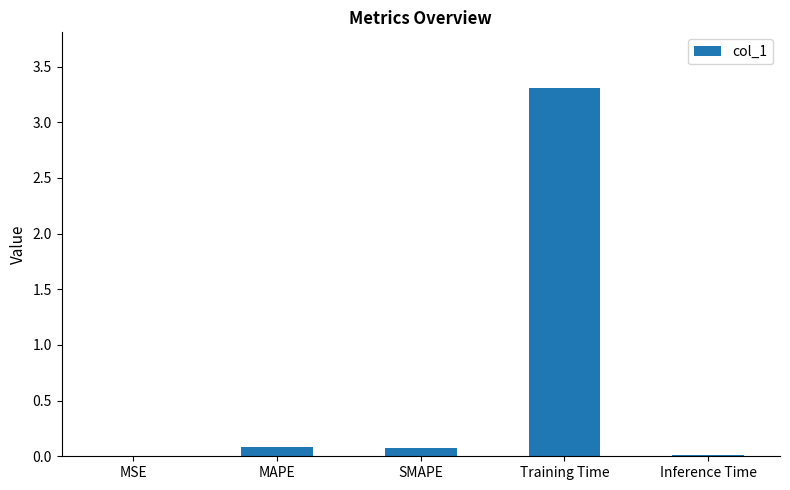

What value does the data have at SMAPE?

0.1